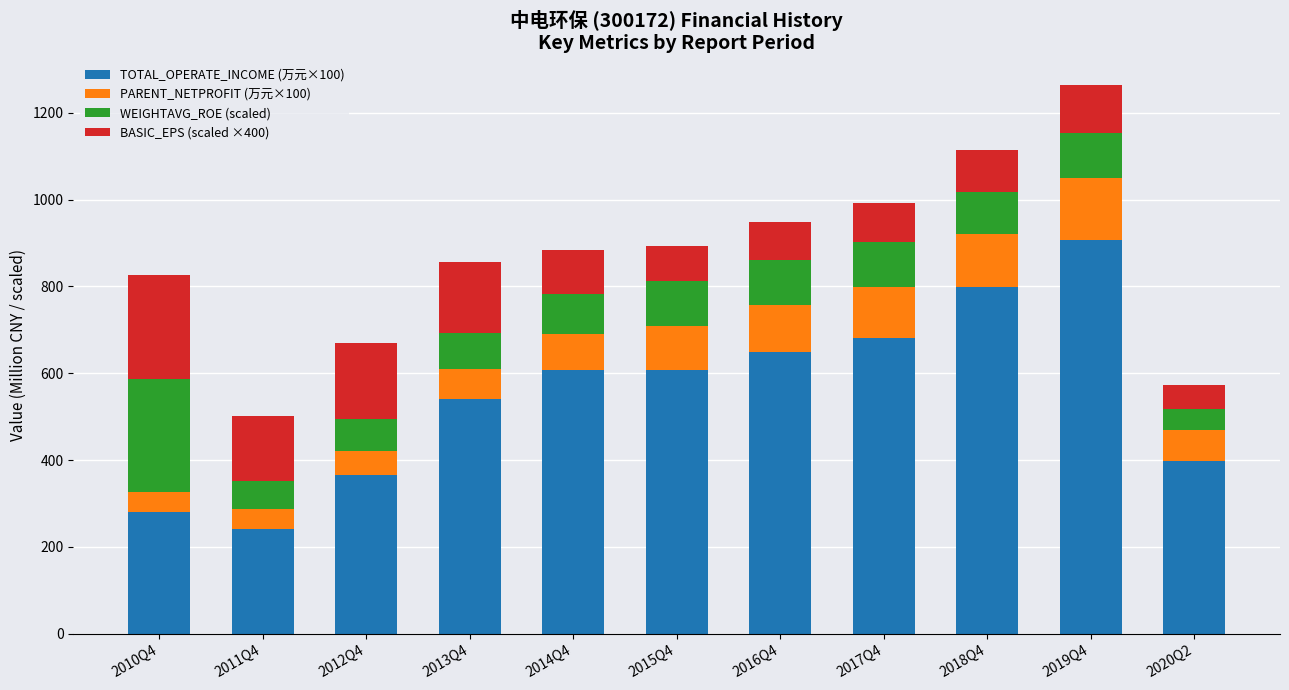

Count the number of data series in this chart.

4